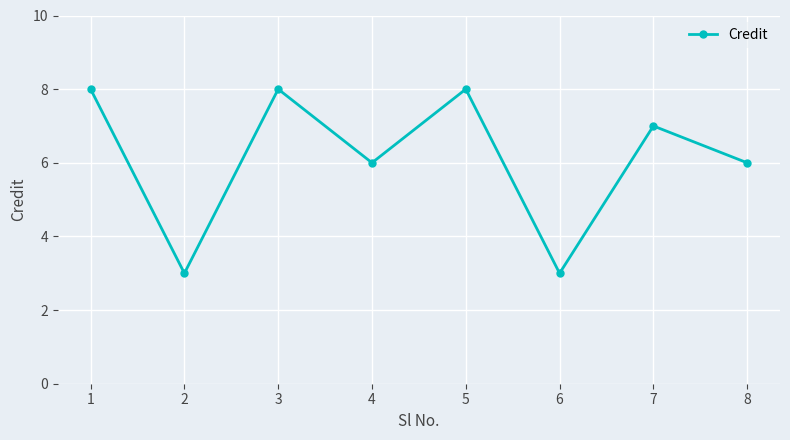

The chart shows a value of 3 at 2. True or false?

True